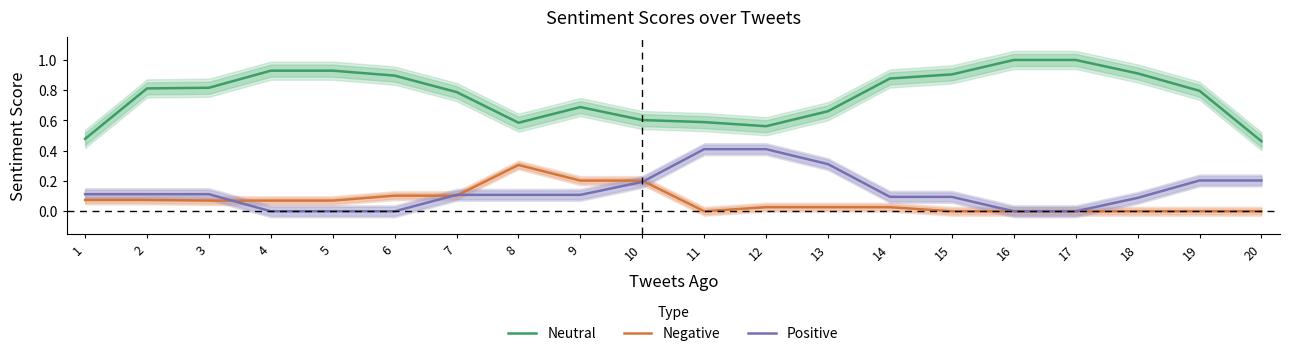

At which category is the sum across all series the highest?

2